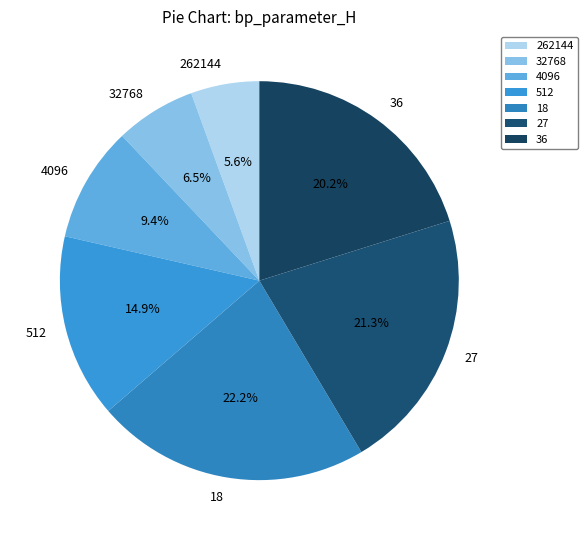

Is it true that 32768 is 12% of the pie?

False